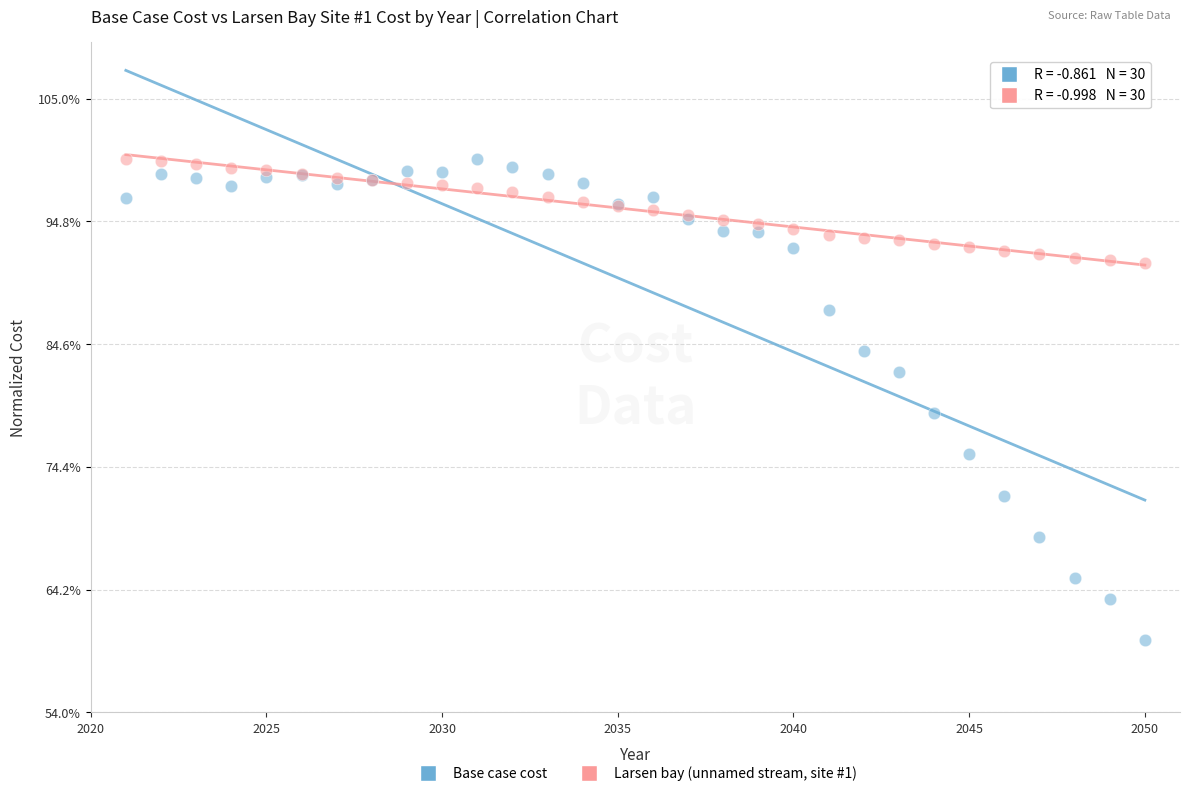

What are all the series names shown in the legend?

Base case cost, Larsen bay (unnamed stream, site #1)